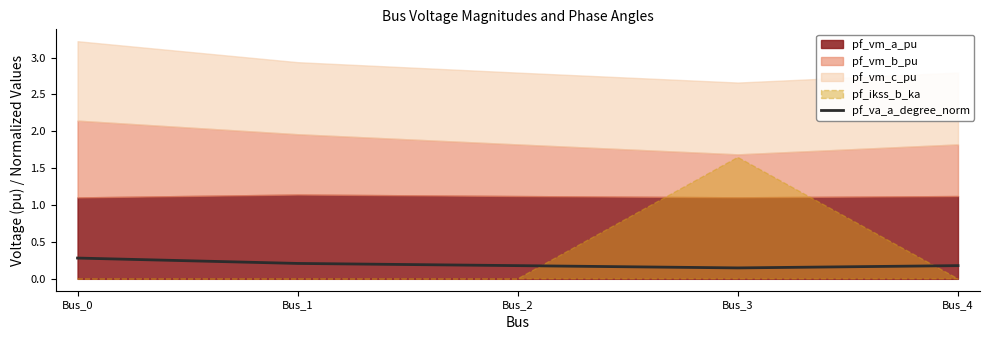

How many interior local valleys (lower than both neighbors) does the data have?

1